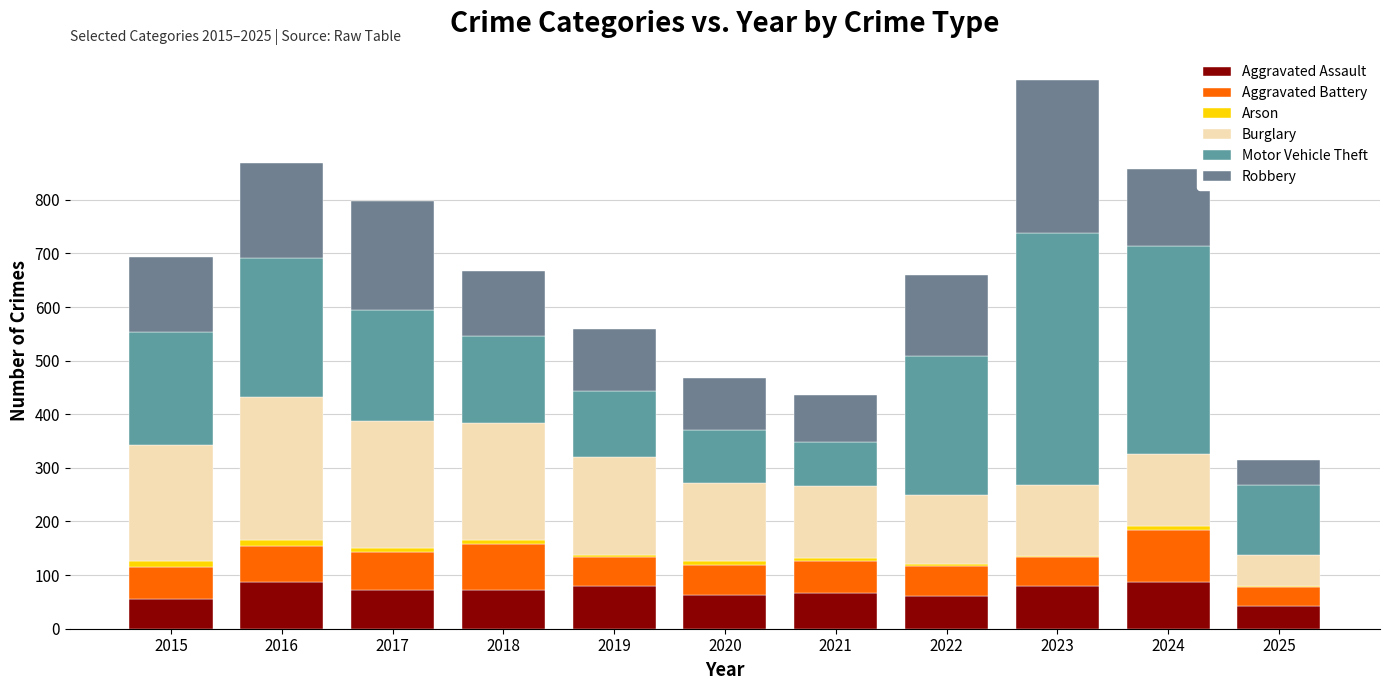

List the labels in order of Burglary value, largest first.

2016, 2017, 2018, 2015, 2019, 2020, 2021, 2023, 2024, 2022, 2025